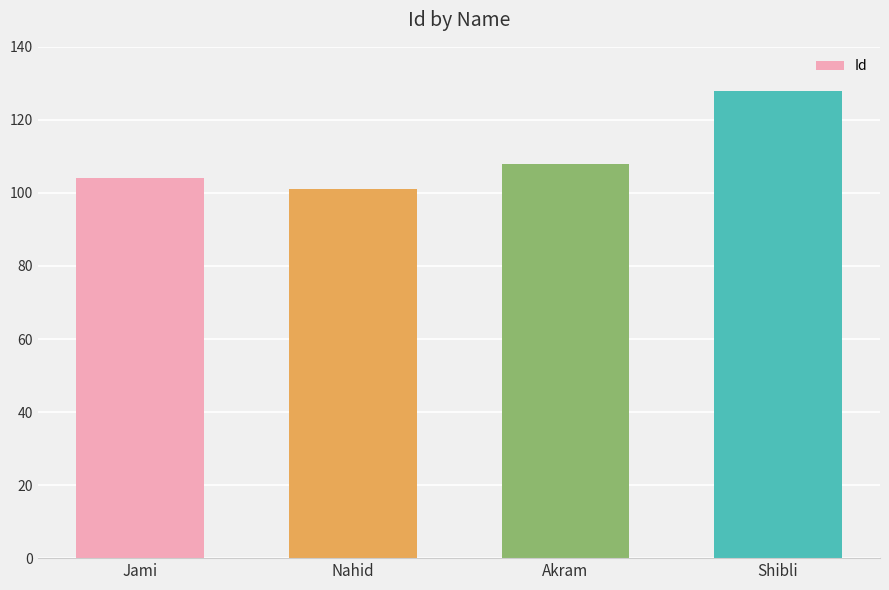

True or false: the data shows 128 at Shibli.

True